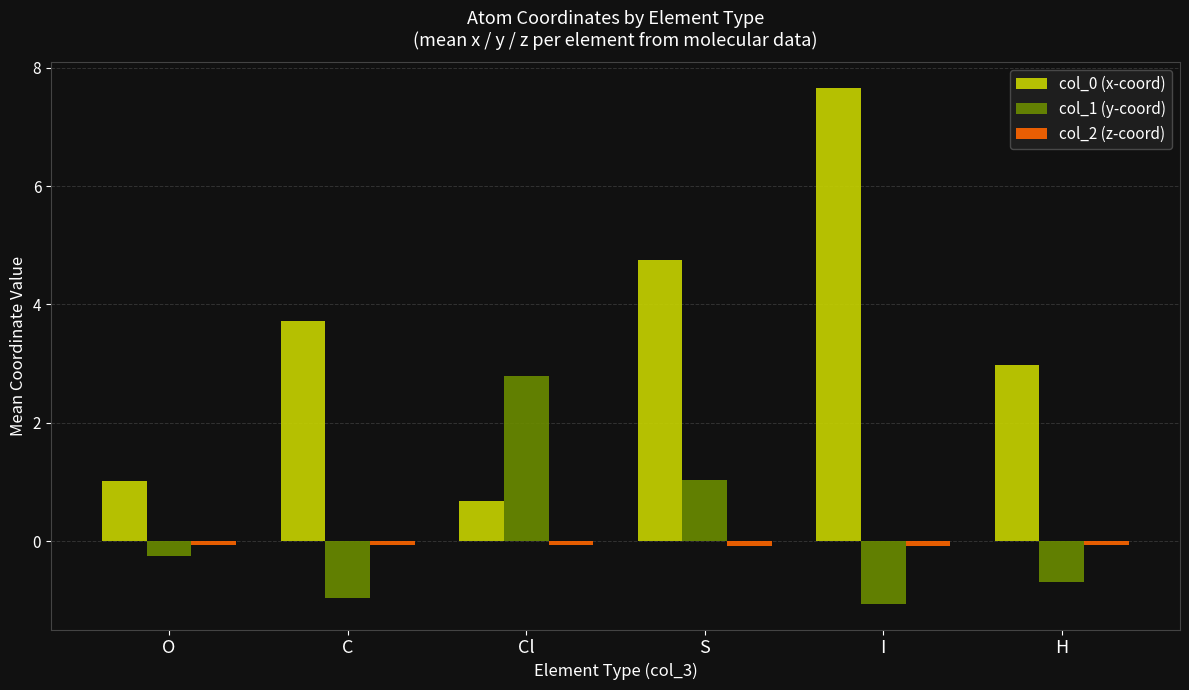

At which category is the sum across all series the highest?

I